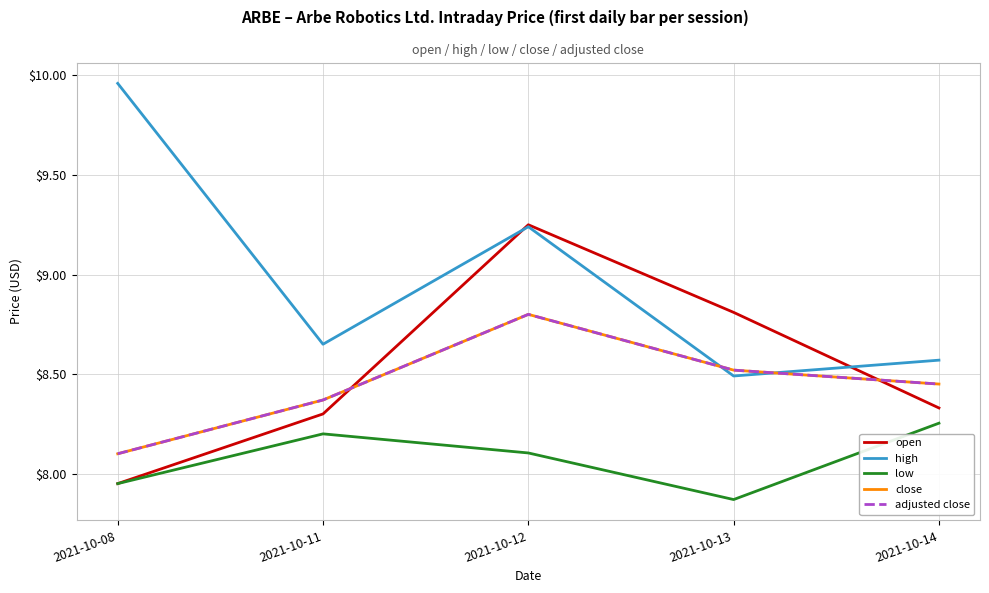

At how many categories does at least one series exceed 9?

2